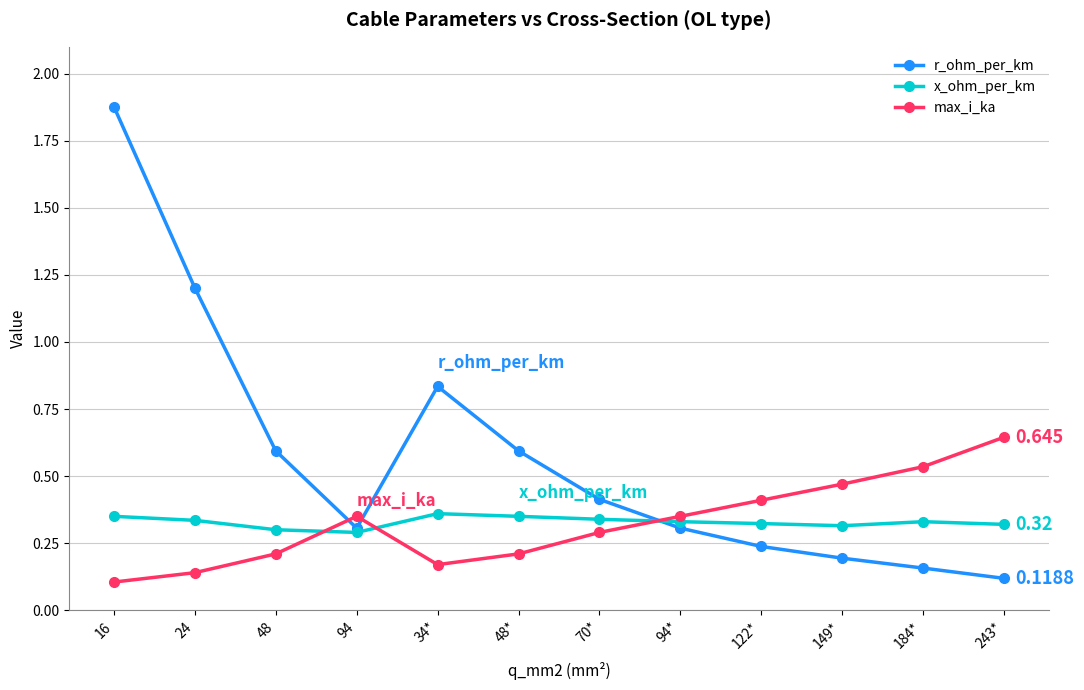

Where is the first local minimum for r_ohm_per_km?

94